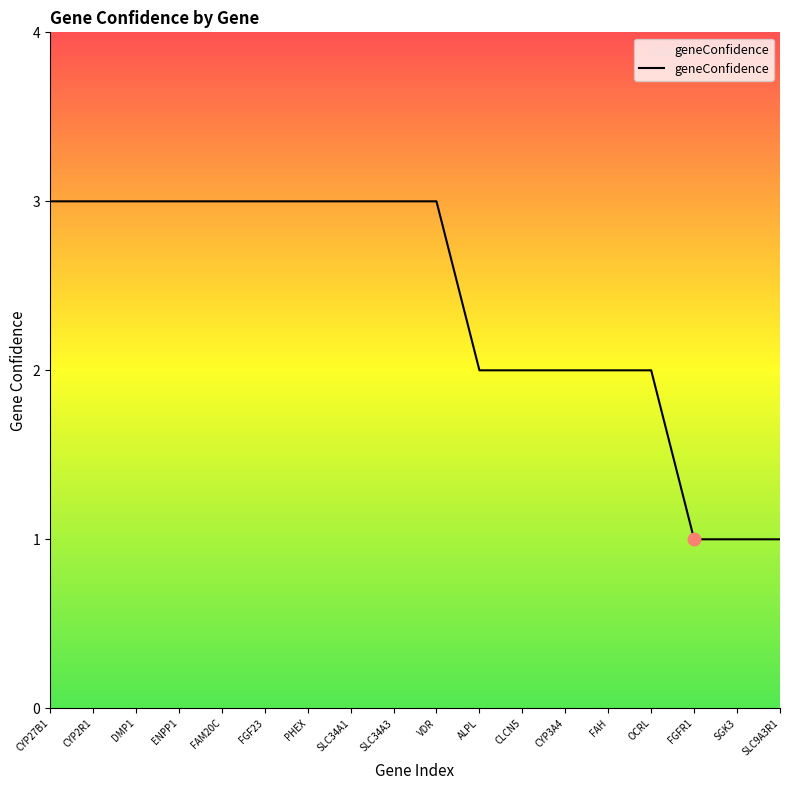

What is the change in value from CYP27B1 to CLCN5?

-1